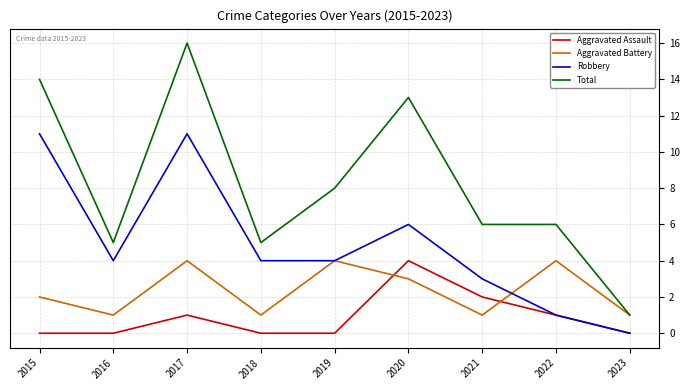

At how many categories does at least one series exceed 4?

8